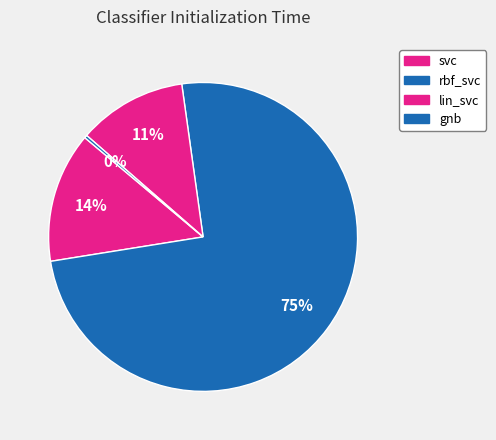

To the nearest percent, what is the difference between the gnb and lin_svc slice percentages?

11%